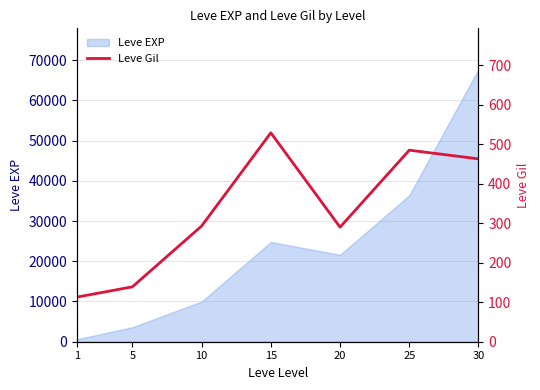

Does the chart display data point markers on the line(s)?

No